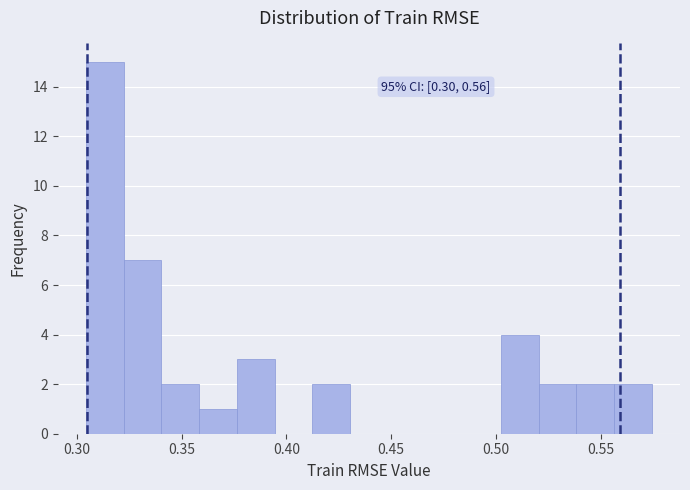

Read against the x-axis, roughly where is the centre of the tallest bar?

0.315